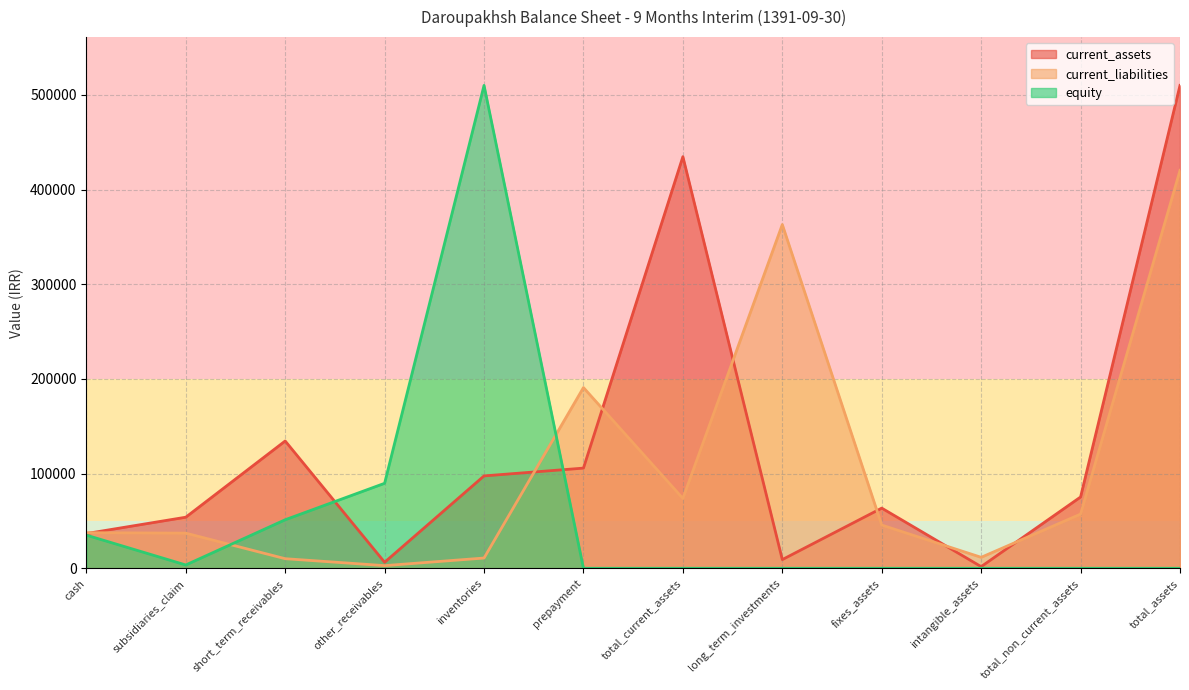

What is the value of the current_assets point at the 9th from the left?

63540